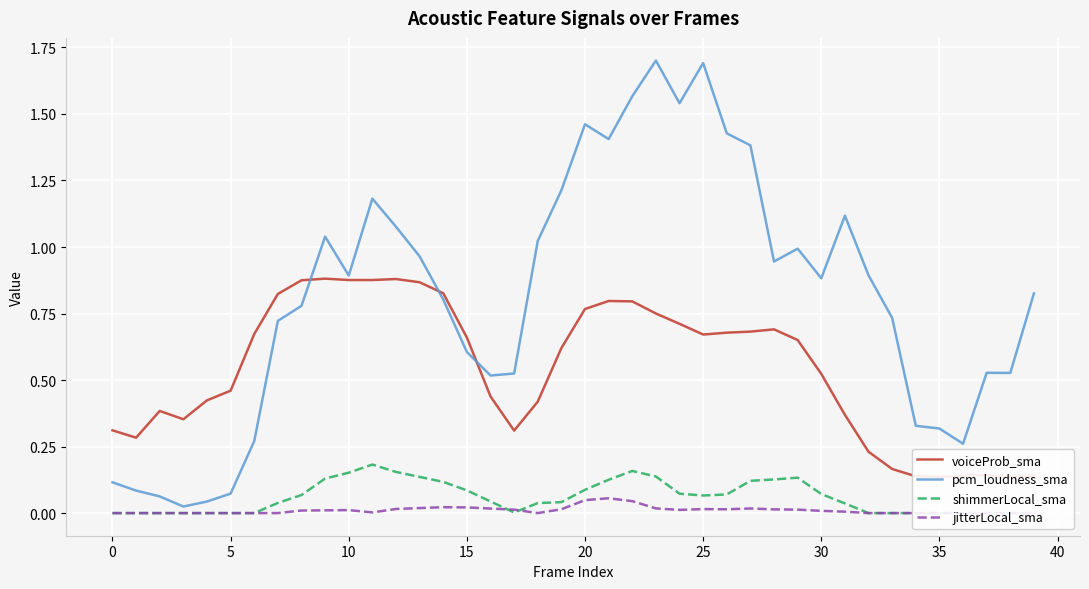

Where is the first local minimum for shimmerLocal_sma?

17